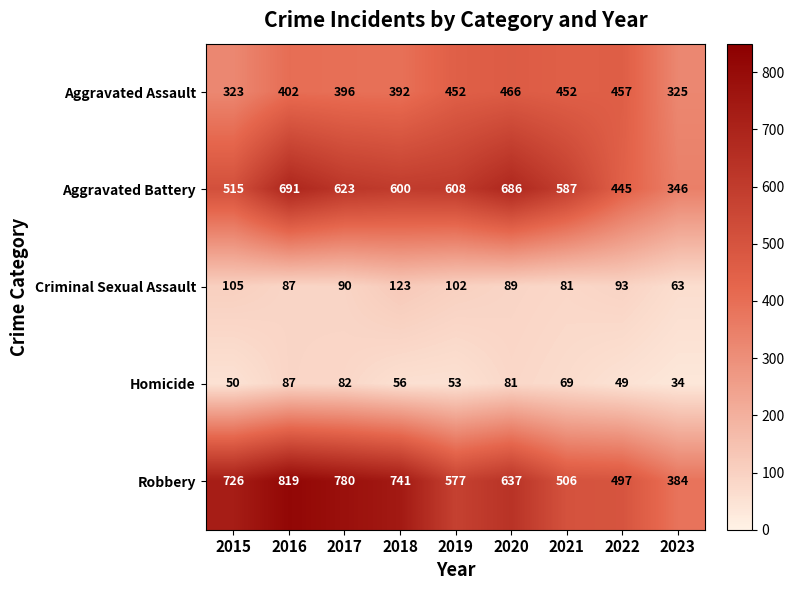

Which series has the widest spread of values?

Robbery